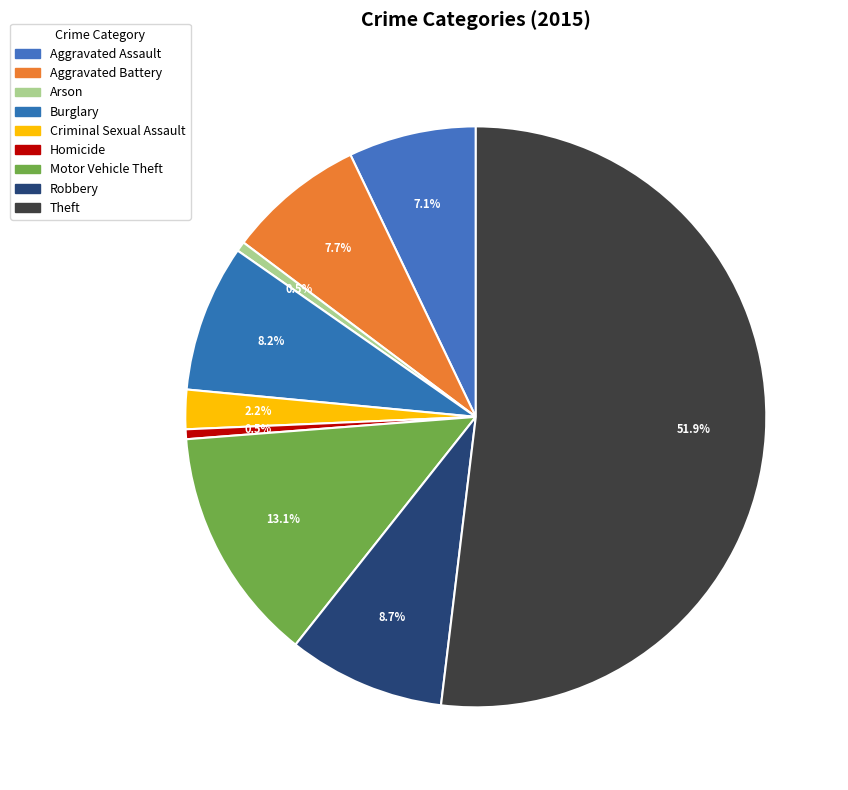

What is the largest slice in the pie chart?

Theft